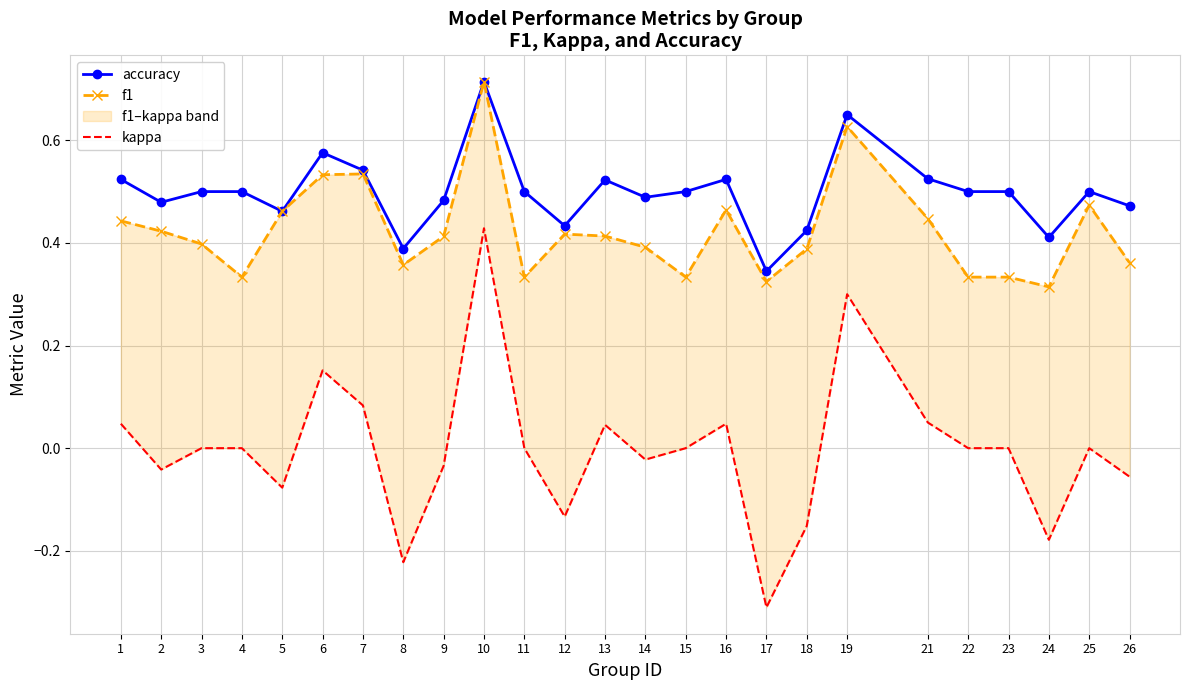

What are all the series names shown in the legend?

accuracy, f1, kappa